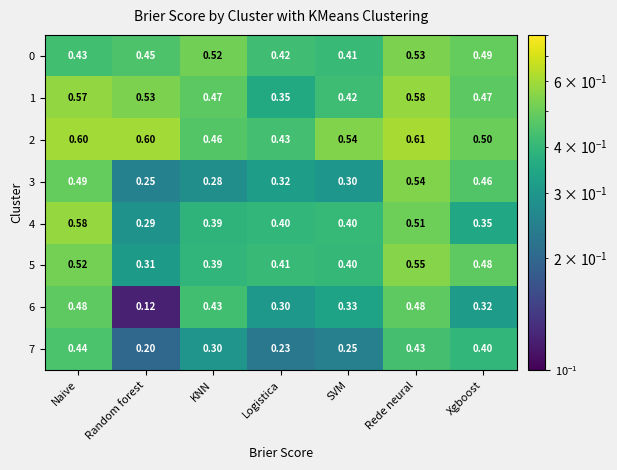

Is the value of 6 at SVM greater than the value of 3 at KNN?

Yes